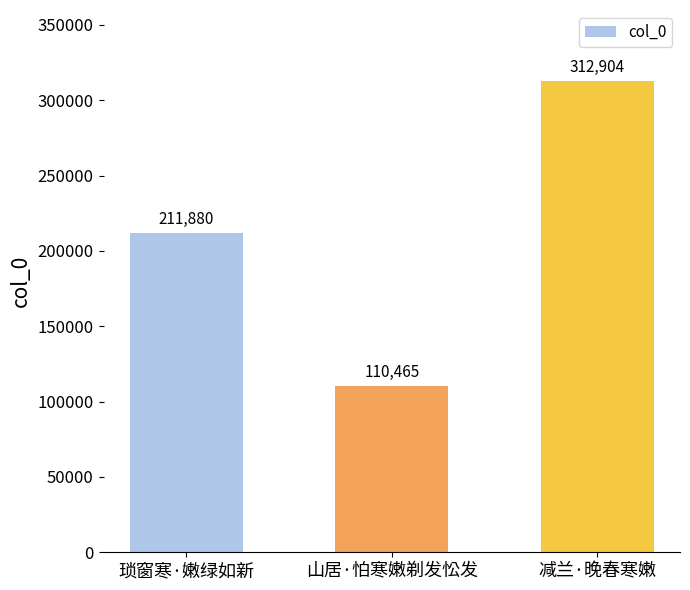

What is the label of the 2nd bar from the right?

山居·怕寒嫩剃发忪发